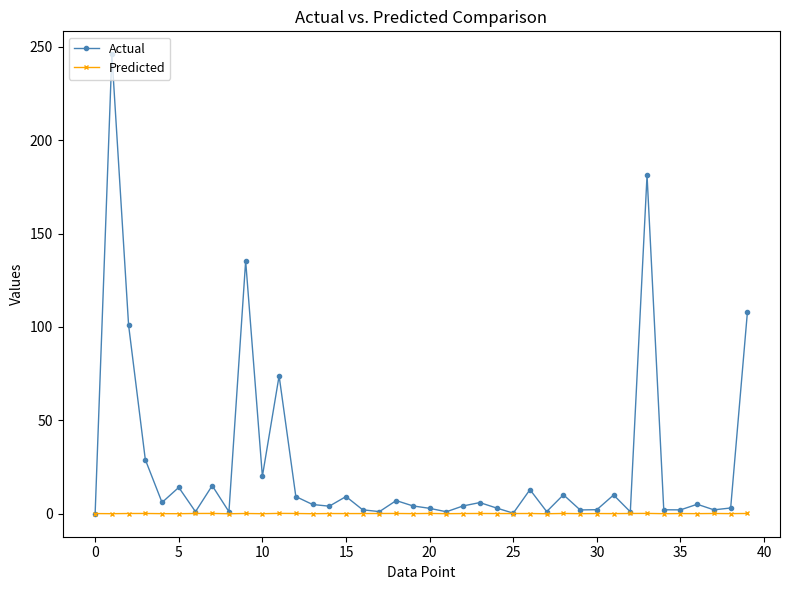

True or false: Actual has more than 2 points higher than both neighbors.

True